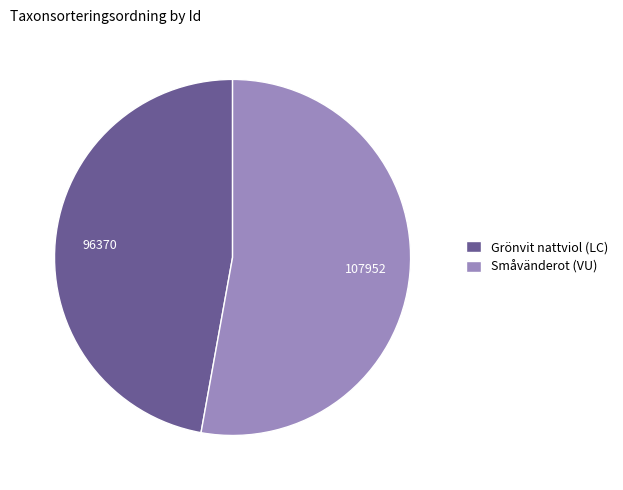

True or false: Småvänderot (VU) accounts for 41% of the total.

False